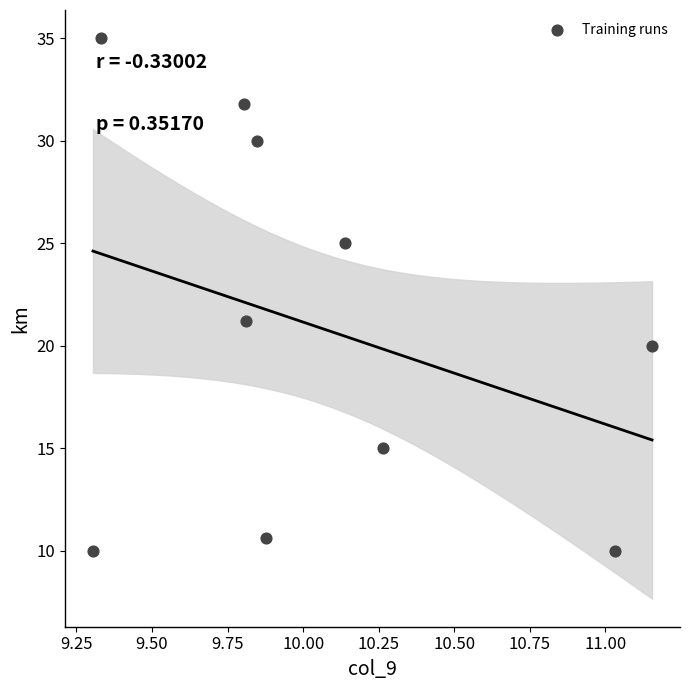

What Y value in the scatter plot is closest to 22?

21.2